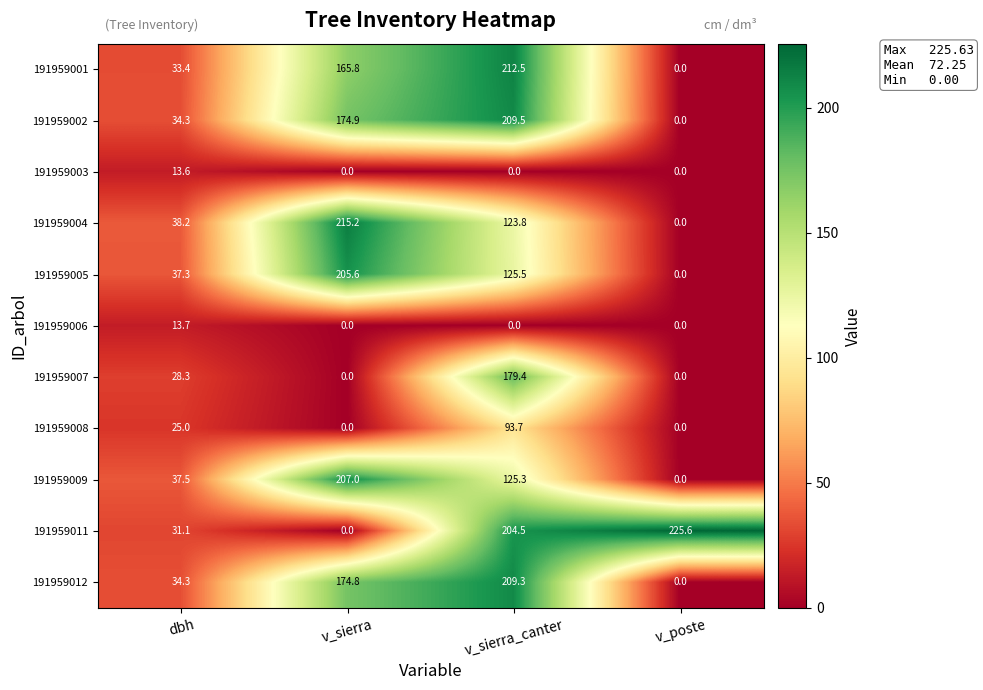

What is the approximate value of 191959011 at v_sierra_canter?

204.5